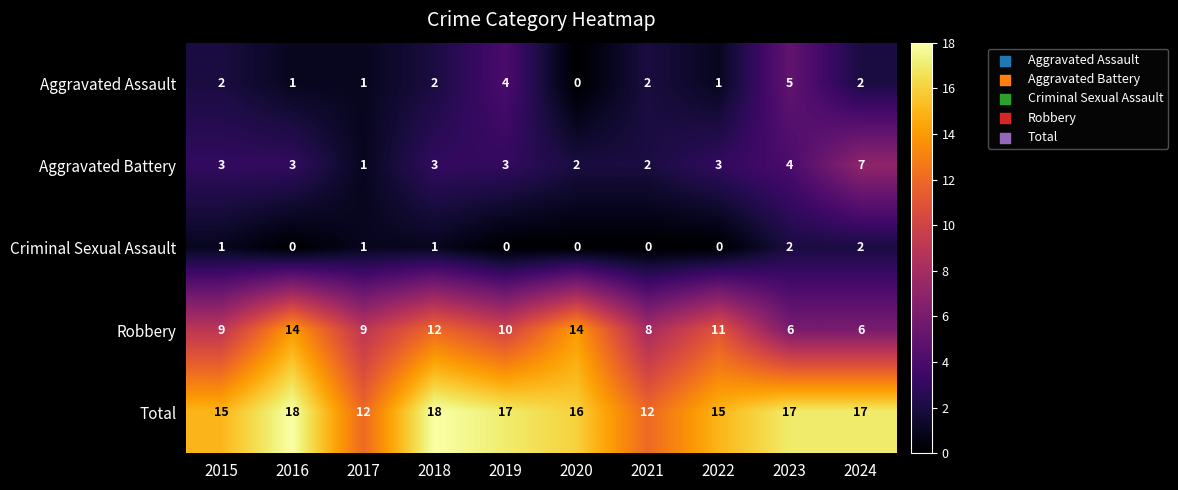

Which category has the lowest value in the Aggravated Assault series?

2020